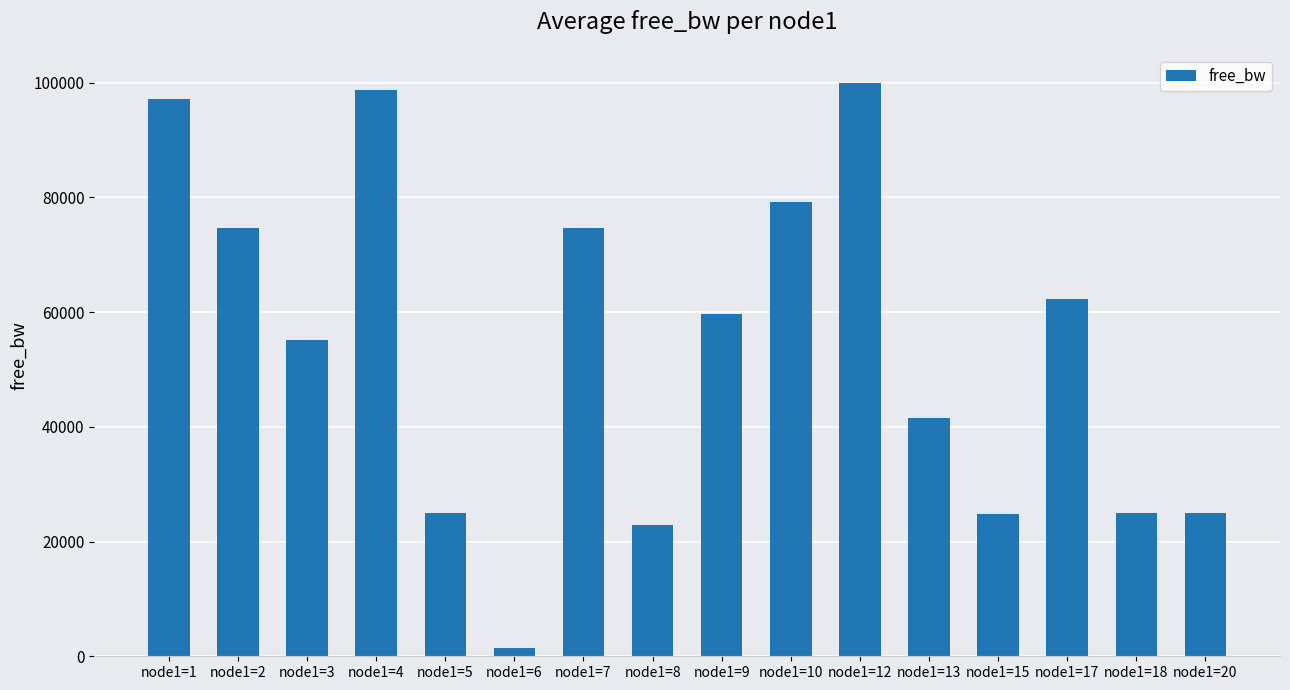

What is the minimum value shown in the chart?

1495.0